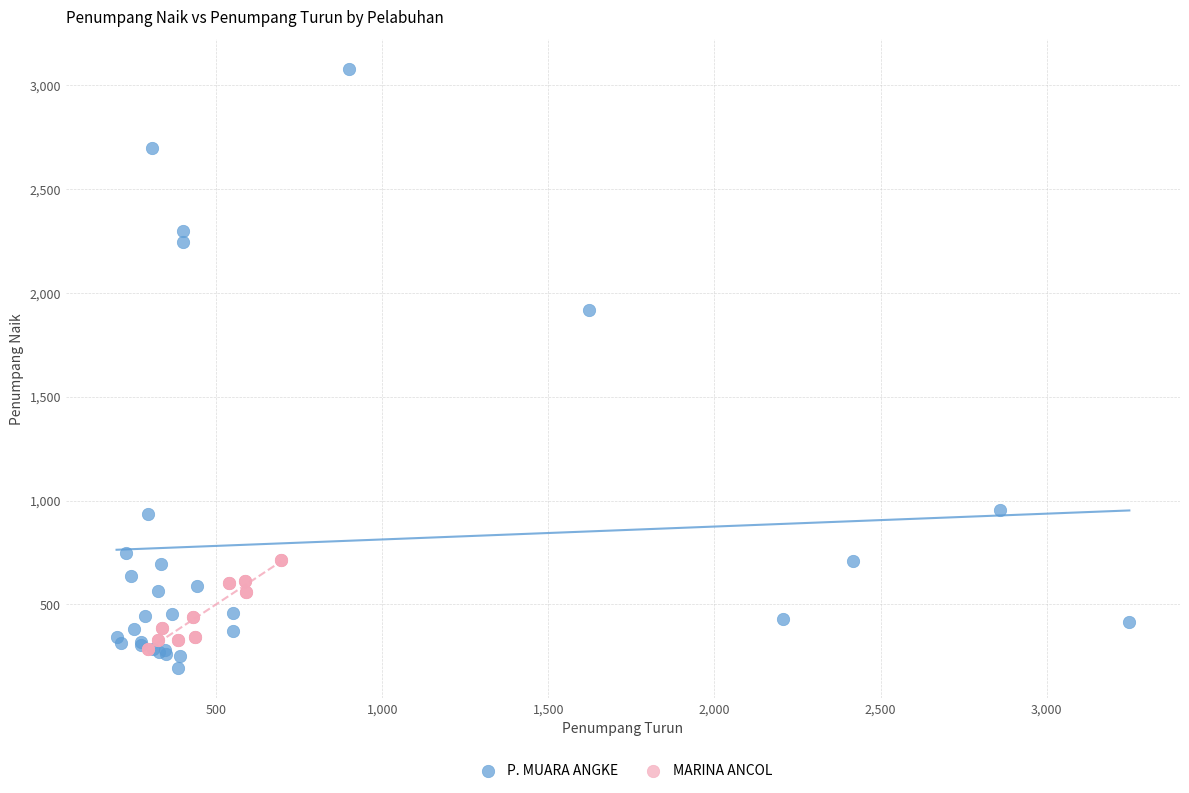

Which series reaches the minimum Y coordinate?

P. MUARA ANGKE